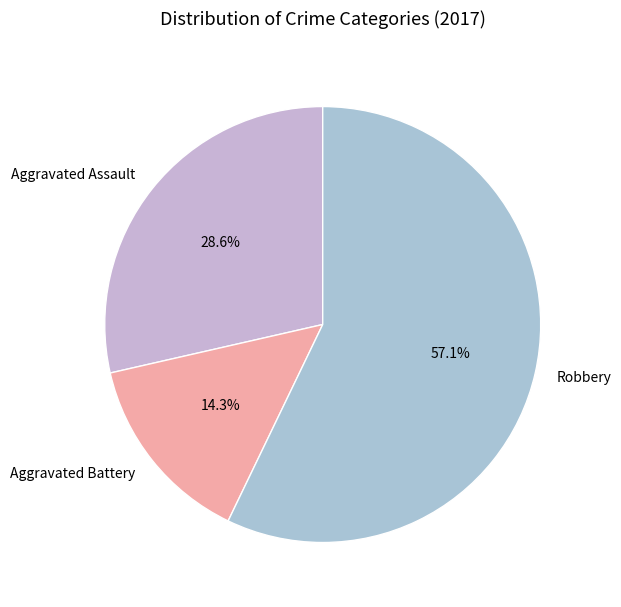

Is the sum of Robbery and Aggravated Battery greater than half?

Yes